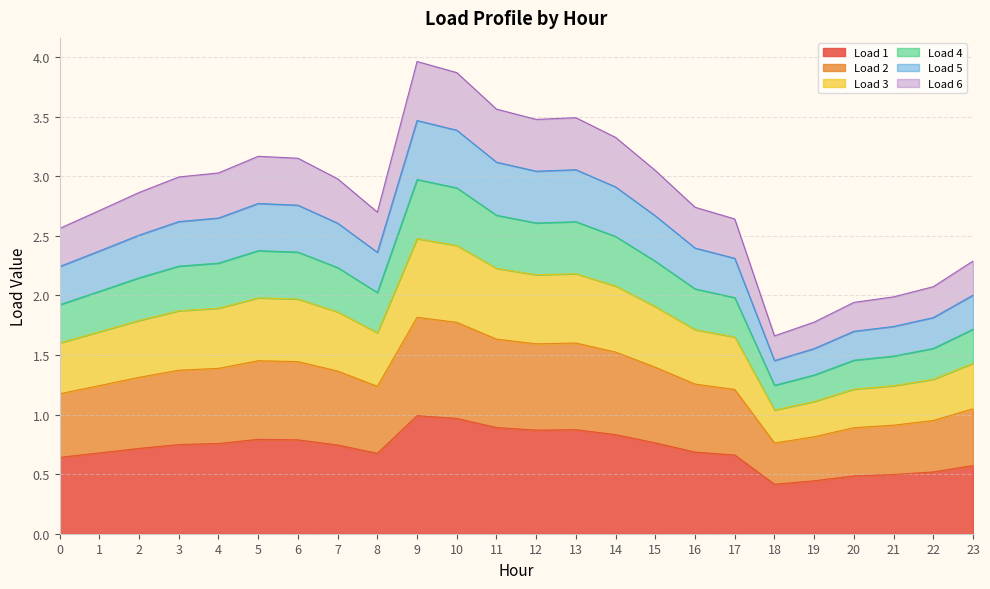

How many lines are shown in the chart?

6